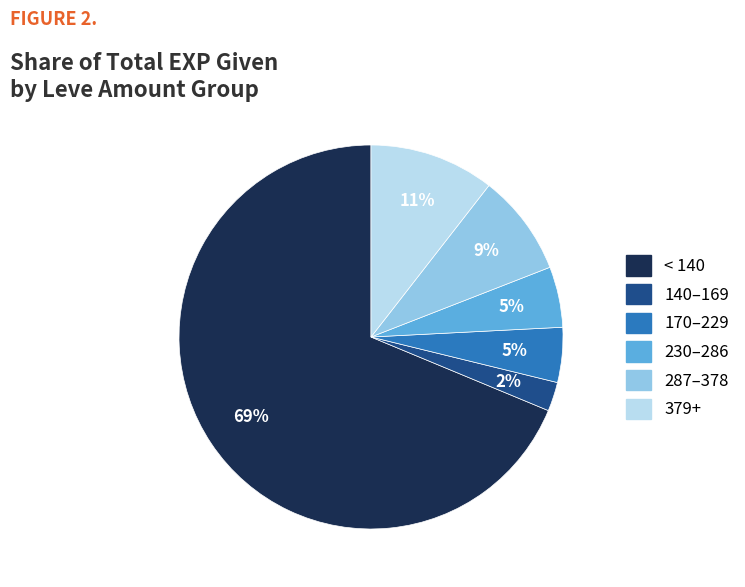

Is there a majority slice in this chart?

Yes